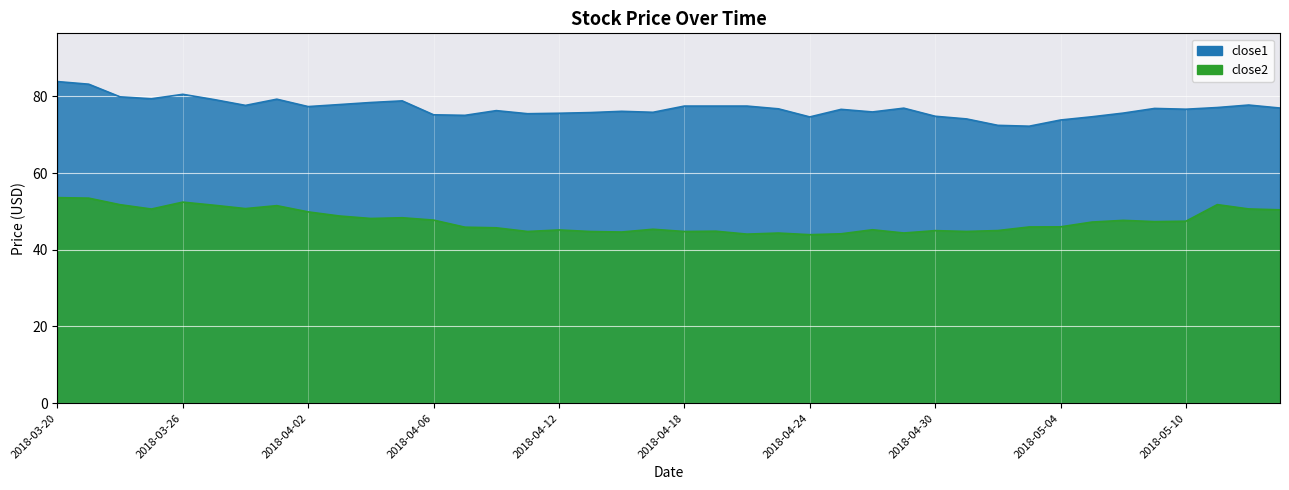

At which category is the sum across all series the highest?

2018-03-20